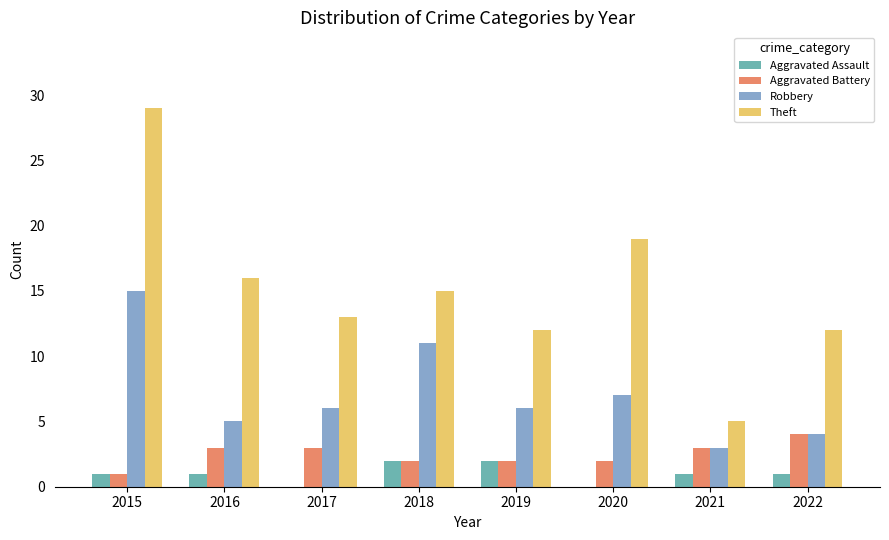

Reading right to left, transcribe all the data shown in this chart.

Aggravated Assault: 1	1	0	2	2	0	1	1
Aggravated Battery: 4	3	2	2	2	3	3	1
Robbery: 4	3	7	6	11	6	5	15
Theft: 12	5	19	12	15	13	16	29